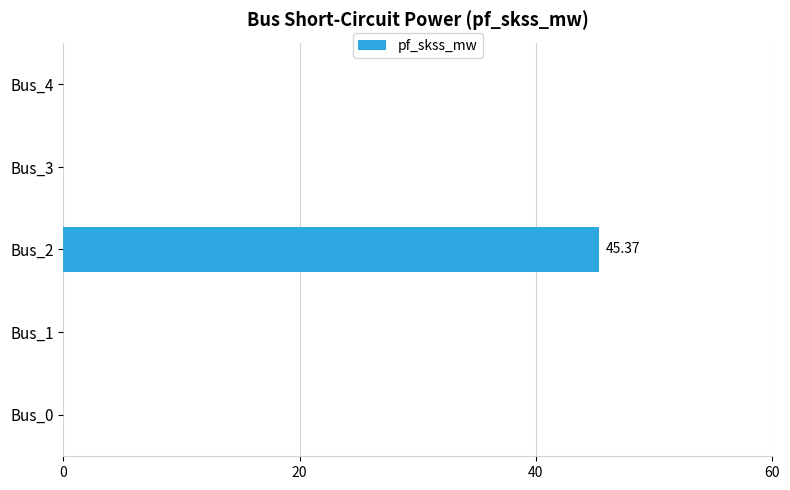

Which has a higher value, Bus_1 or Bus_2?

Bus_2